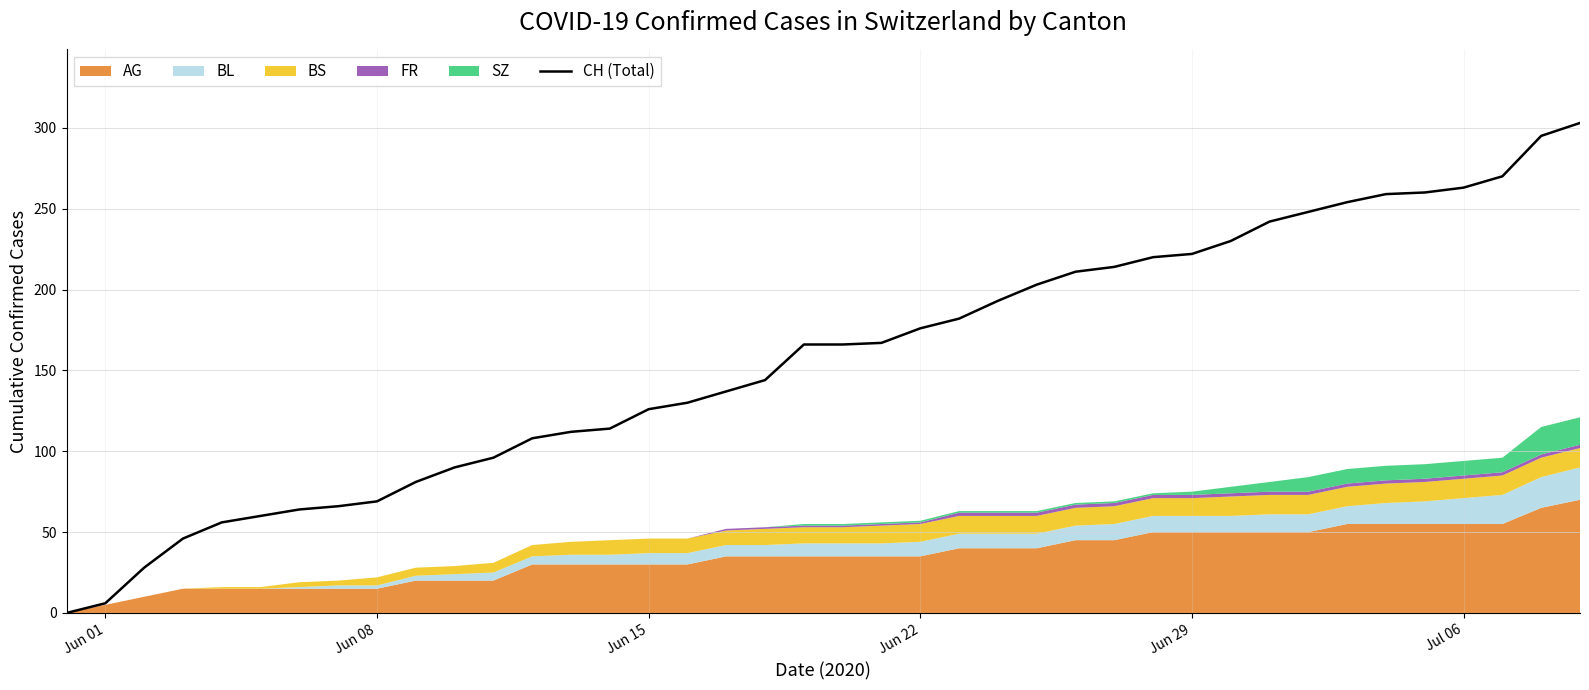

What is the sum of all values?

6277